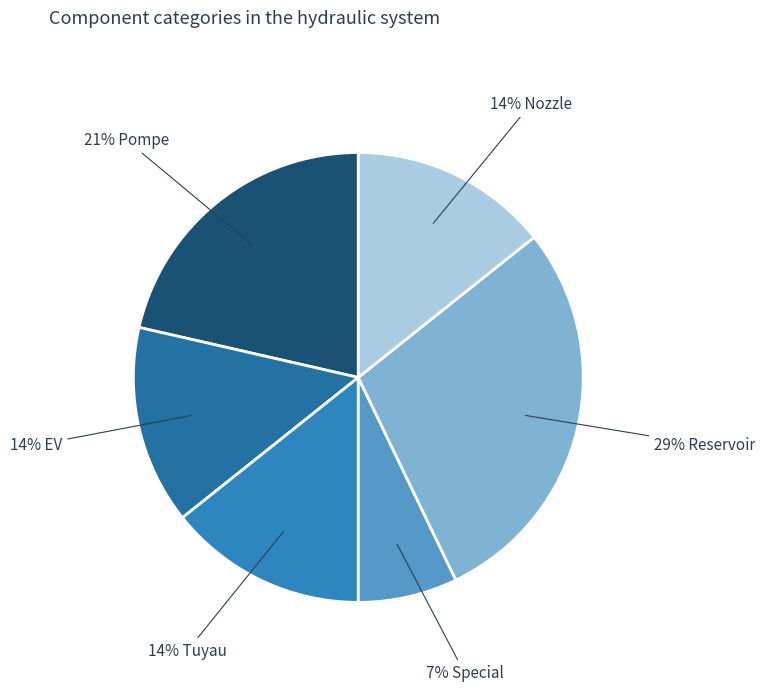

Is there any slice that represents more than half of the pie?

No